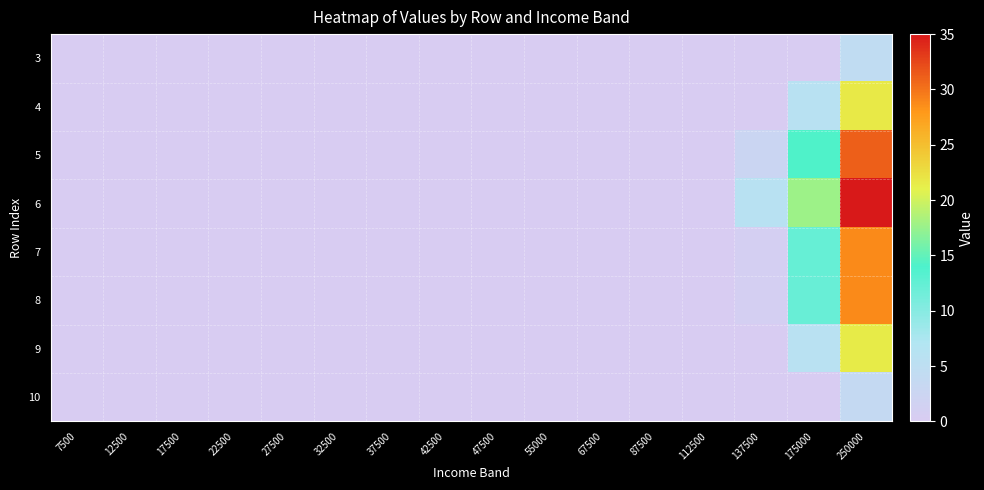

Reading left to right, what are all the values shown in this chart?

3: 7500=0.0	12500=0.0	17500=0.0	22500=0.0	27500=0.0	32500=0.0	37500=0.0	42500=0.0	47500=0.0	55000=0.0	67500=0.0	87500=0.0	112500=0.0	137500=0.0	175000=0.0	250000=4.4
4: 7500=0.0	12500=0.0	17500=0.0	22500=0.0	27500=0.0	32500=0.0	37500=0.0	42500=0.0	47500=0.0	55000=0.0	67500=0.0	87500=0.0	112500=0.0	137500=0.0	175000=5.9	250000=21.7
5: 7500=0.0	12500=0.0	17500=0.0	22500=0.0	27500=0.0	32500=0.0	37500=0.0	42500=0.0	47500=0.0	55000=0.0	67500=0.0	87500=0.0	112500=0.0	137500=2.7	175000=14.1	250000=31.1
6: 7500=0.0	12500=0.0	17500=0.0	22500=0.0	27500=0.0	32500=0.0	37500=0.0	42500=0.0	47500=0.0	55000=0.0	67500=0.0	87500=0.0	112500=0.0	137500=6.0	175000=17.7	250000=35.1
7: 7500=0.0	12500=0.0	17500=0.0	22500=0.0	27500=0.0	32500=0.0	37500=0.0	42500=0.0	47500=0.0	55000=0.0	67500=0.0	87500=0.0	112500=0.0	137500=0.9	175000=12.2	250000=28.8
8: 7500=0.0	12500=0.0	17500=0.0	22500=0.0	27500=0.0	32500=0.0	37500=0.0	42500=0.0	47500=0.0	55000=0.0	67500=0.0	87500=0.0	112500=0.0	137500=0.9	175000=12.2	250000=28.8
9: 7500=0.0	12500=0.0	17500=0.0	22500=0.0	27500=0.0	32500=0.0	37500=0.0	42500=0.0	47500=0.0	55000=0.0	67500=0.0	87500=0.0	112500=0.0	137500=0.0	175000=5.8	250000=21.5
10: 7500=0.0	12500=0.0	17500=0.0	22500=0.0	27500=0.0	32500=0.0	37500=0.0	42500=0.0	47500=0.0	55000=0.0	67500=0.0	87500=0.0	112500=0.0	137500=0.0	175000=0.0	250000=3.8